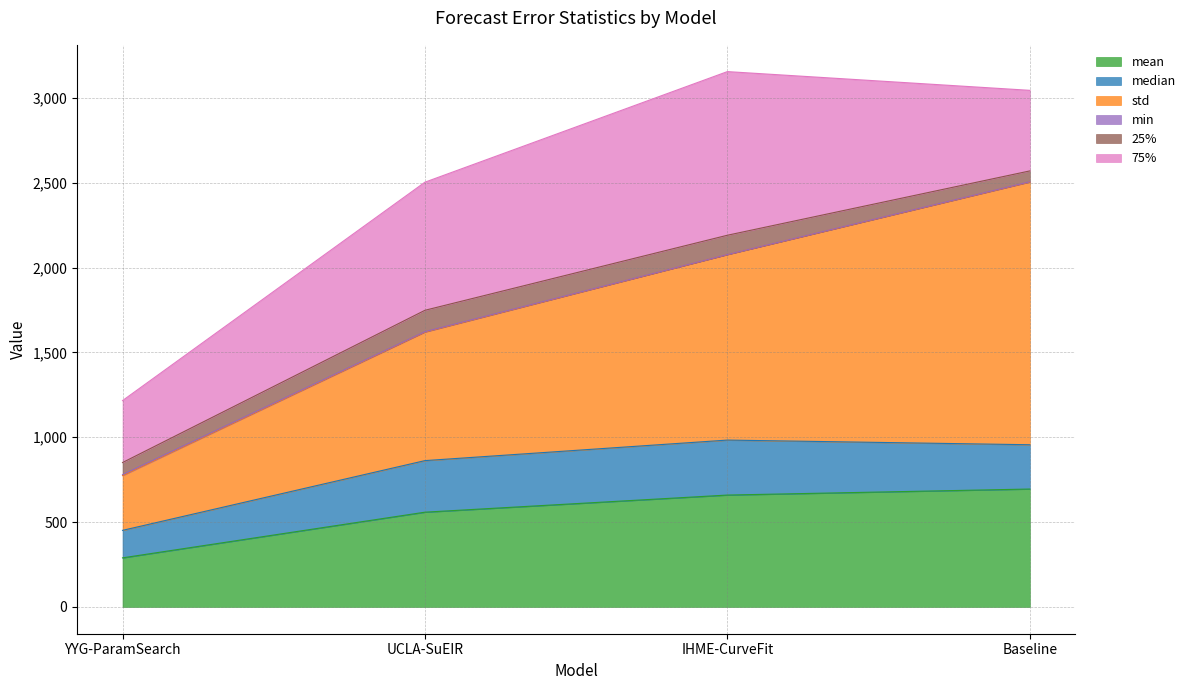

Reading right to left, what are all the values shown in this chart?

mean: Baseline=694.9	IHME-CurveFit=659.4	UCLA-SuEIR=558.5	YYG-ParamSearch=289.3
median: Baseline=261.0	IHME-CurveFit=324.0	UCLA-SuEIR=303.9	YYG-ParamSearch=162.0
std: Baseline=1548.3	IHME-CurveFit=1093.3	UCLA-SuEIR=757.6	YYG-ParamSearch=323.0
min: Baseline=1.7	IHME-CurveFit=0.5	UCLA-SuEIR=2.4	YYG-ParamSearch=5.0
25%: Baseline=63.7	IHME-CurveFit=113.3	UCLA-SuEIR=125.9	YYG-ParamSearch=71.7
75%: Baseline=474.8	IHME-CurveFit=964.3	UCLA-SuEIR=754.9	YYG-ParamSearch=365.0